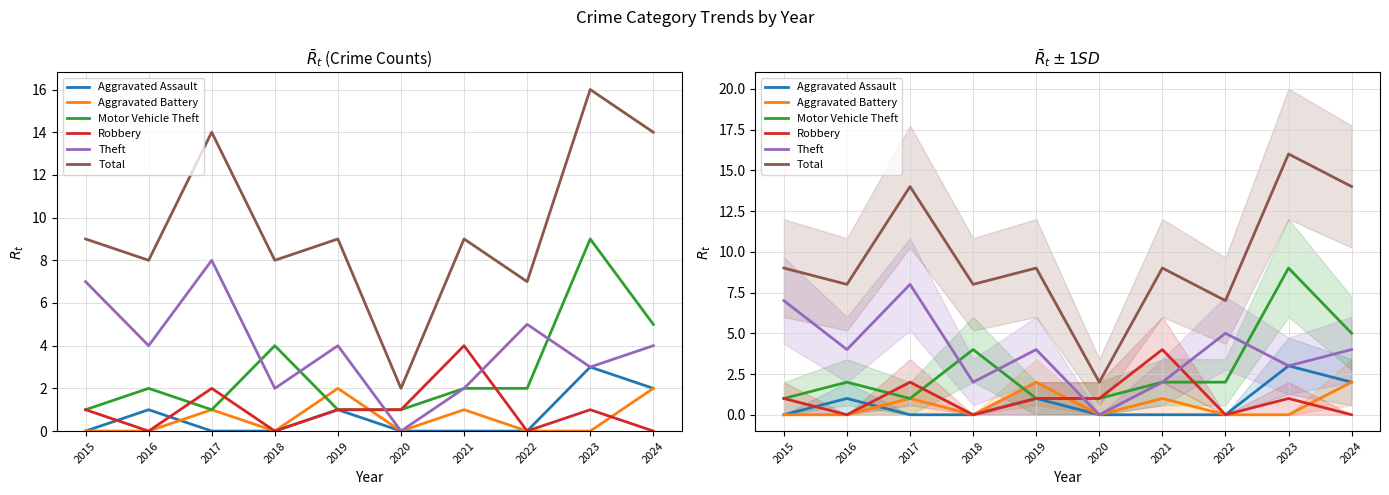

Reading right to left, what are all the values shown in this chart?

Aggravated Assault: 2	3	0	0	0	1	0	0	1	0
Aggravated Battery: 2	0	0	1	0	2	0	1	0	0
Motor Vehicle Theft: 5	9	2	2	1	1	4	1	2	1
Robbery: 0	1	0	4	1	1	0	2	0	1
Theft: 4	3	5	2	0	4	2	8	4	7
Total: 14	16	7	9	2	9	8	14	8	9